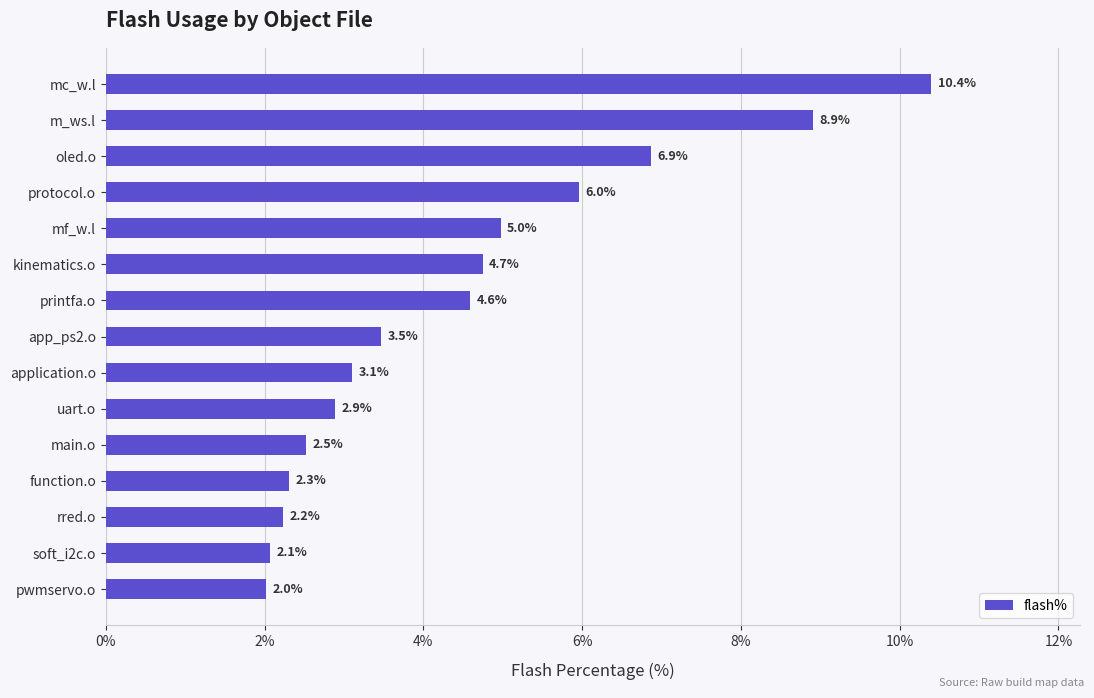

List the labels in order of value, smallest first.

pwmservo.o, soft_i2c.o, rred.o, function.o, main.o, uart.o, application.o, app_ps2.o, printfa.o, kinematics.o, mf_w.l, protocol.o, oled.o, m_ws.l, mc_w.l